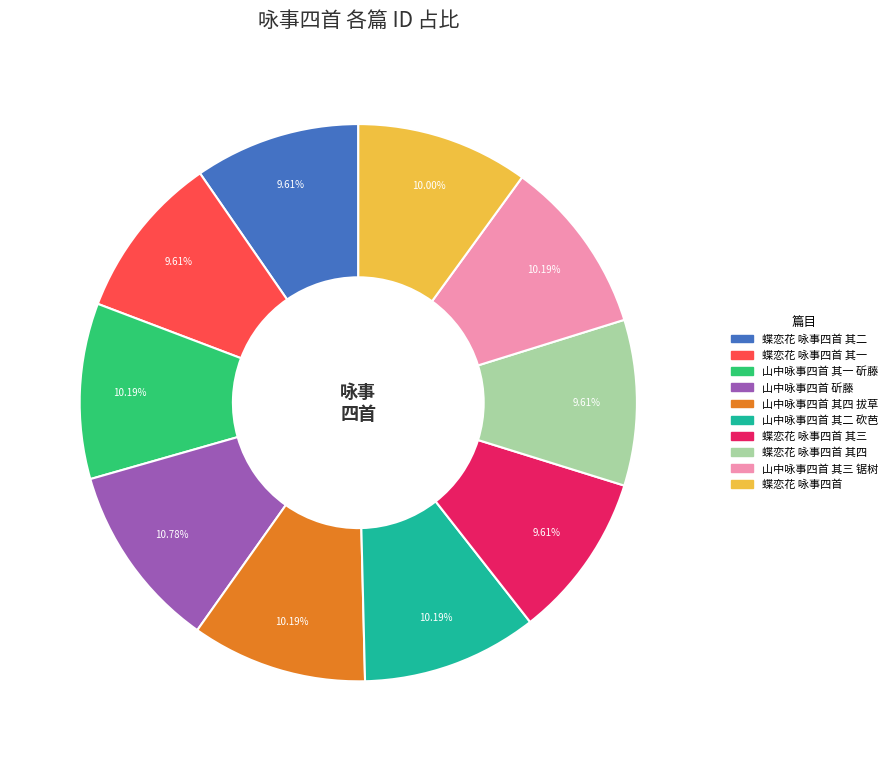

To the nearest percent, what is the difference between the largest and smallest slice percentages?

1%